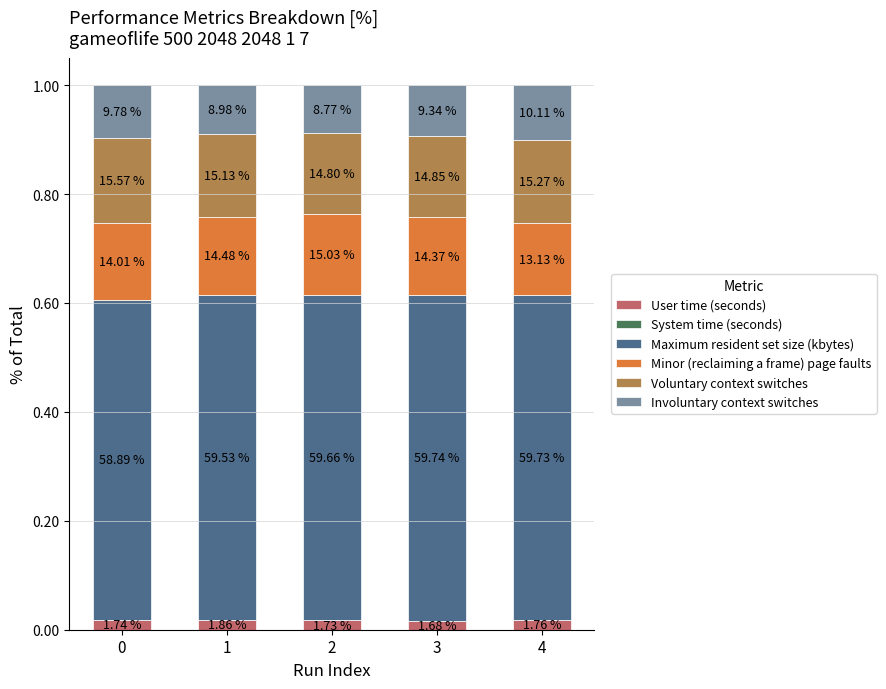

At how many categories does at least one series exceed 0?

5